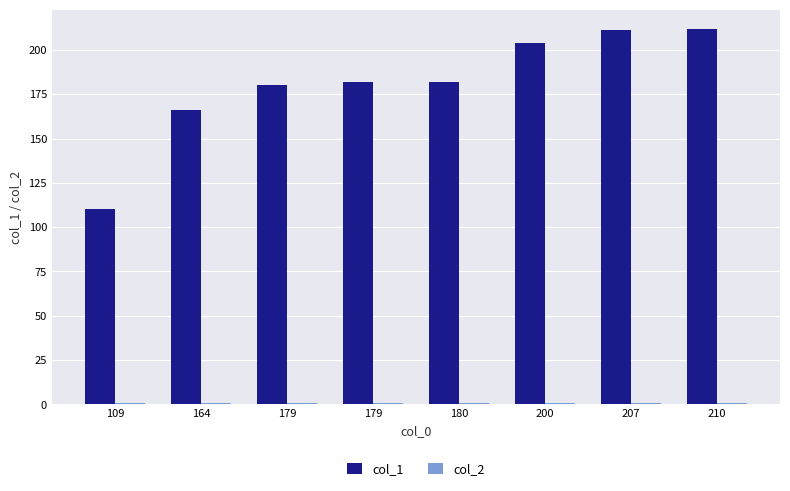

The value of col_1 at 180 is 307.0. True or false?

False